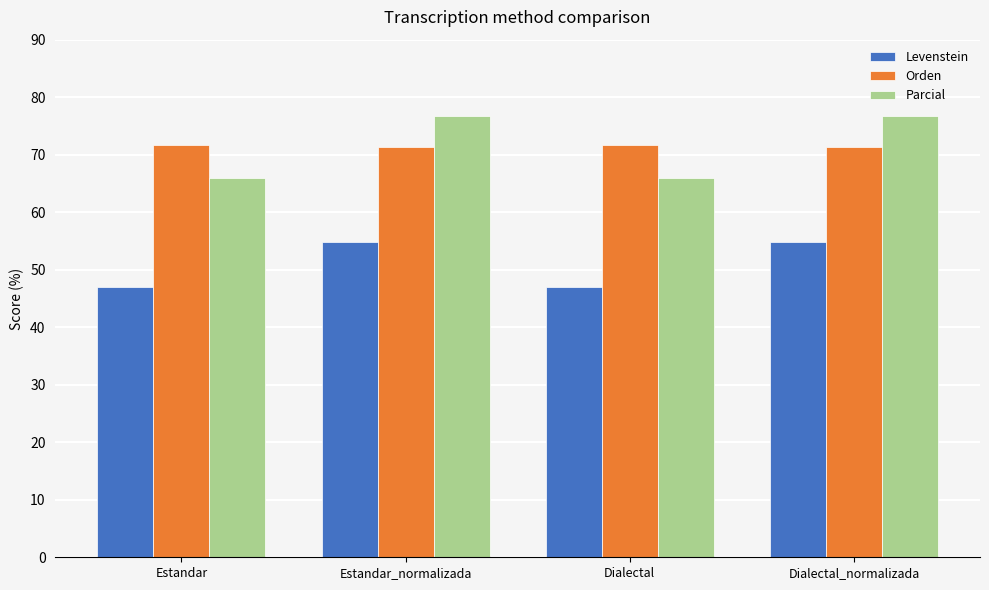

How many data points does each series have?

4